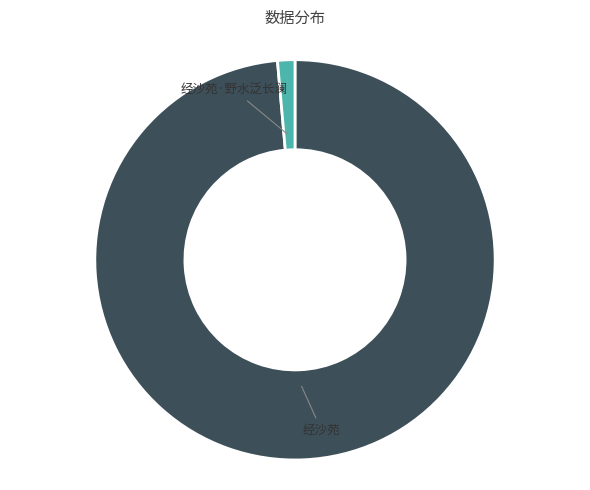

Does 经沙苑·野水泛长澜 account for over 50% of the chart?

No